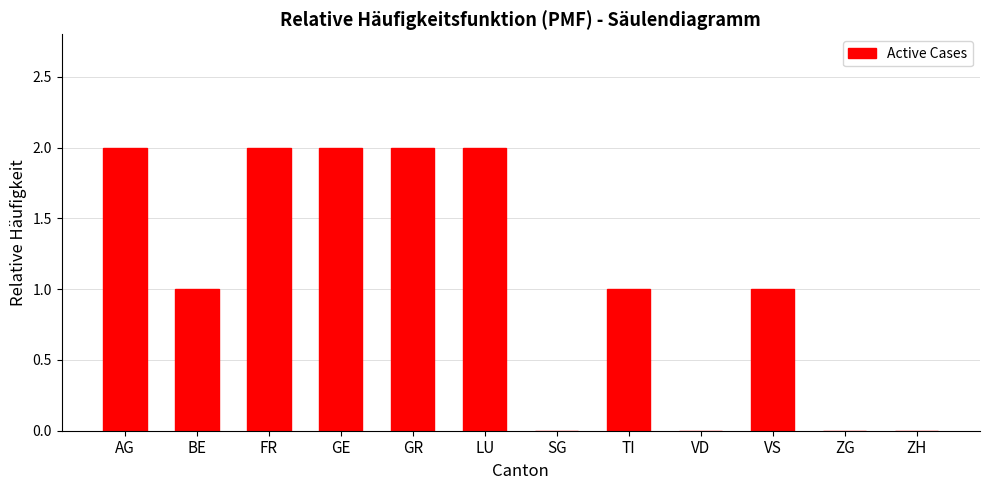

Between SG and TI, which is larger?

TI